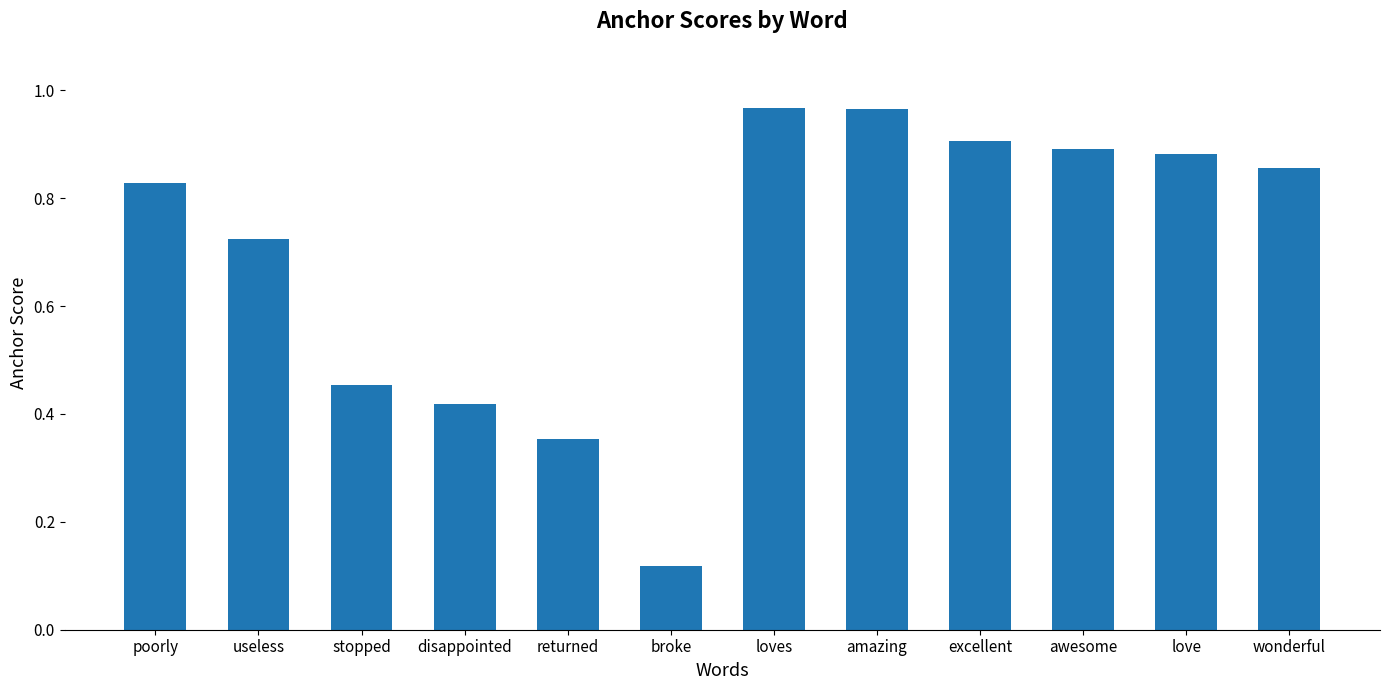

What is the difference between the maximum and second lowest values?

0.6